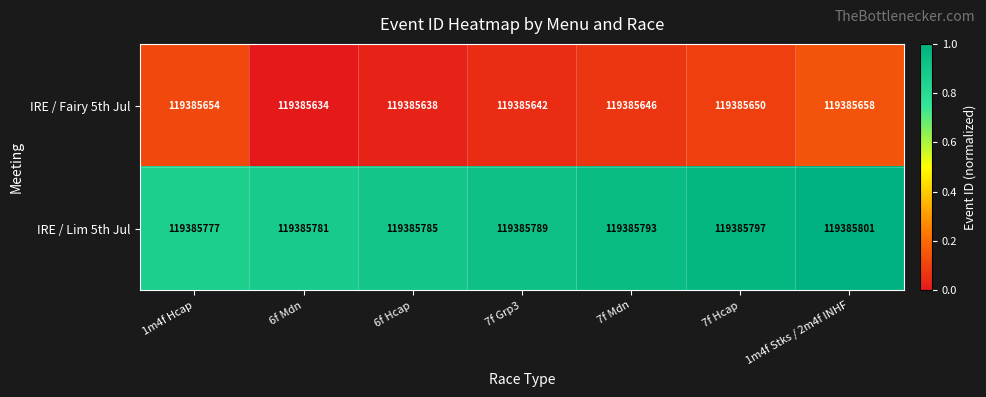

Which series has the largest total across all categories?

IRE / Lim 5th Jul